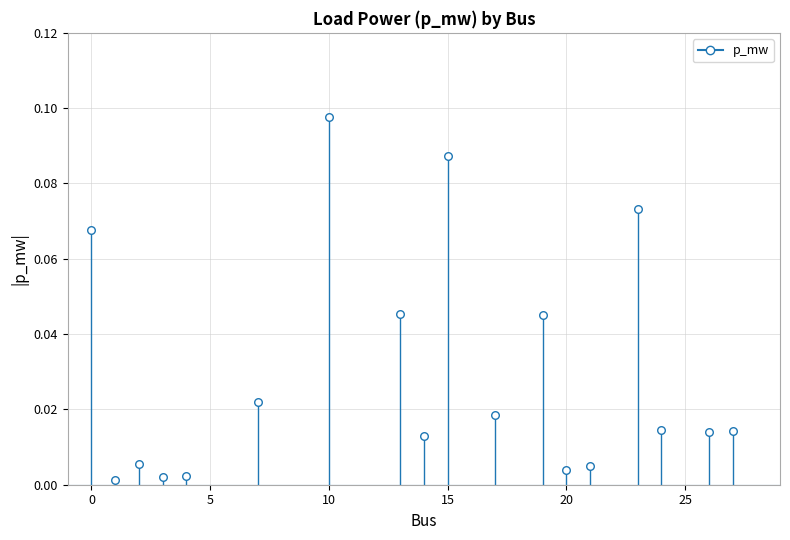

What is the range of X values (max minus min)?

27.0